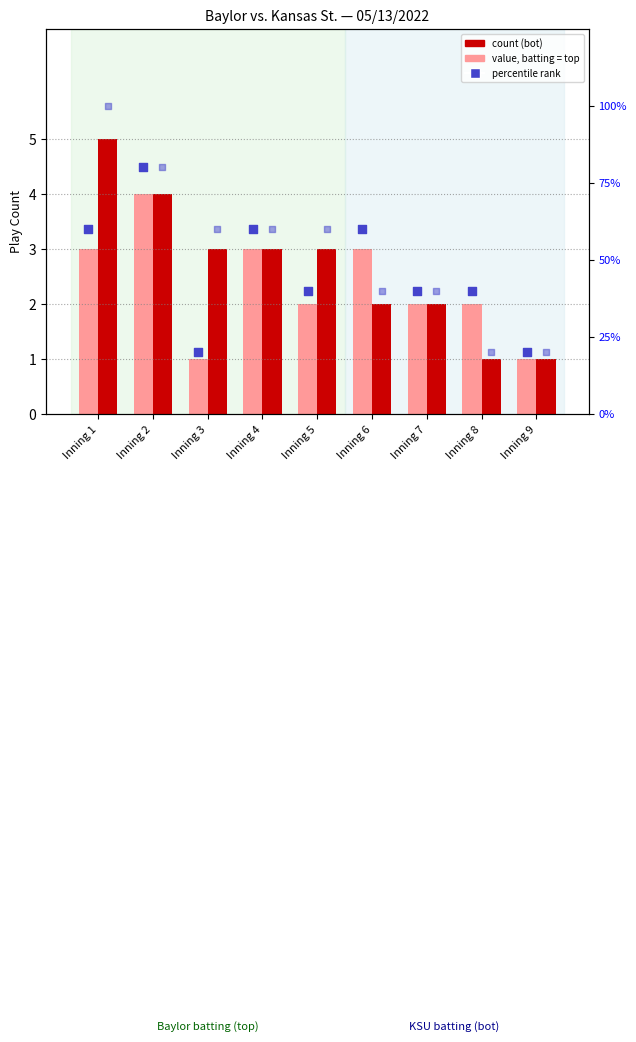

Is the value of Kansas St. (batting bot) at Inning 1 greater than the value of KSU % rank at Inning 8?

No